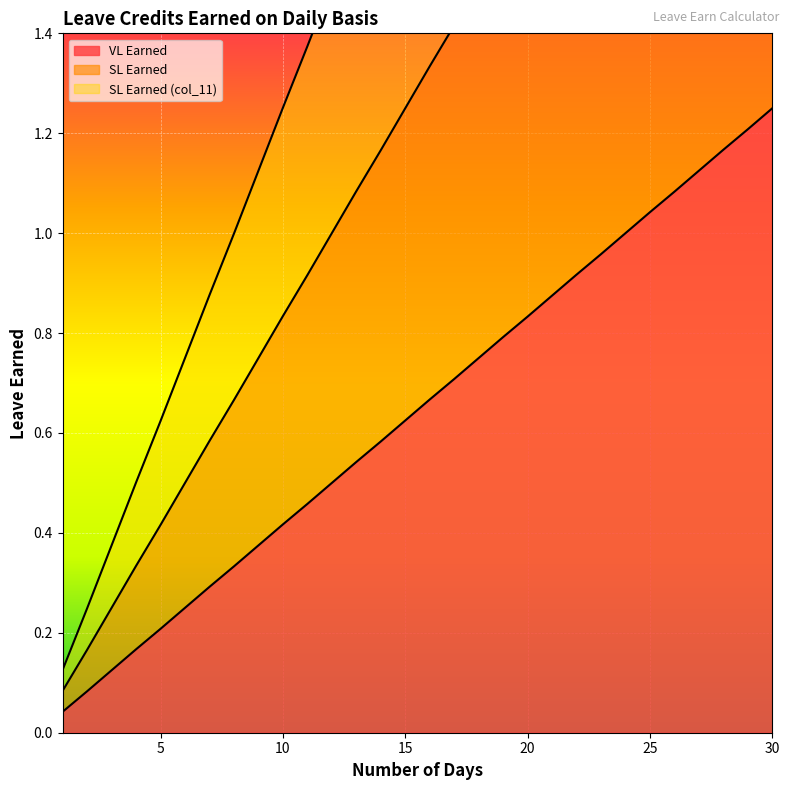

What is the difference between the SL Earned (col_11) values at 11 and 22?

1.4